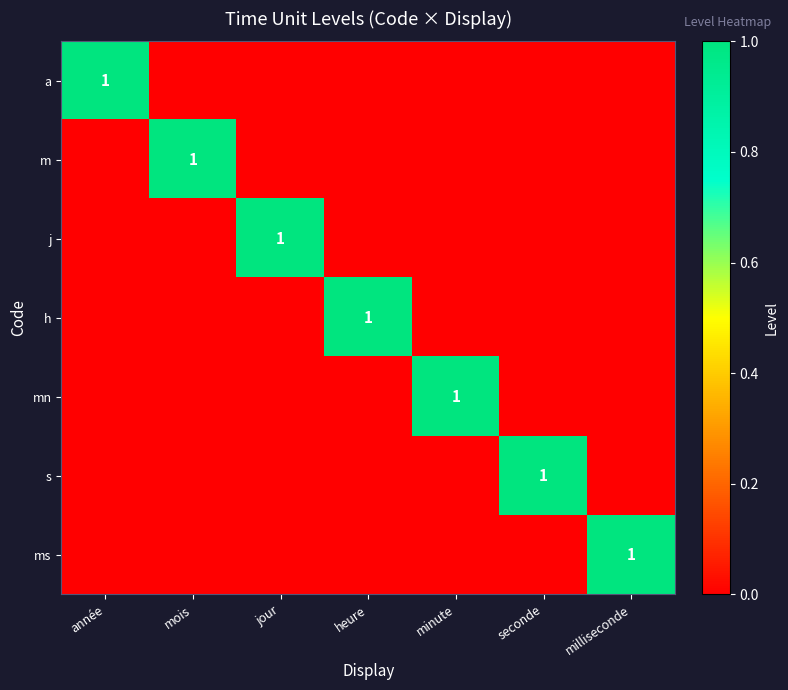

What is the sum of all j values?

1